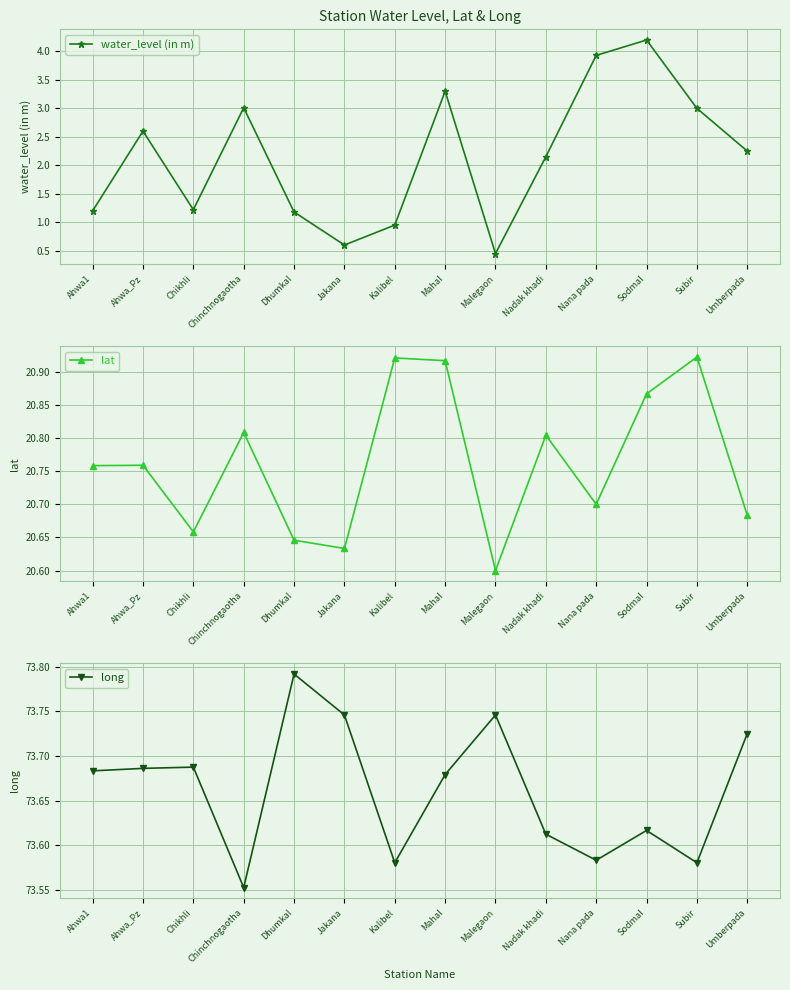

What is the sum of all water_level (in m) values?

30.0